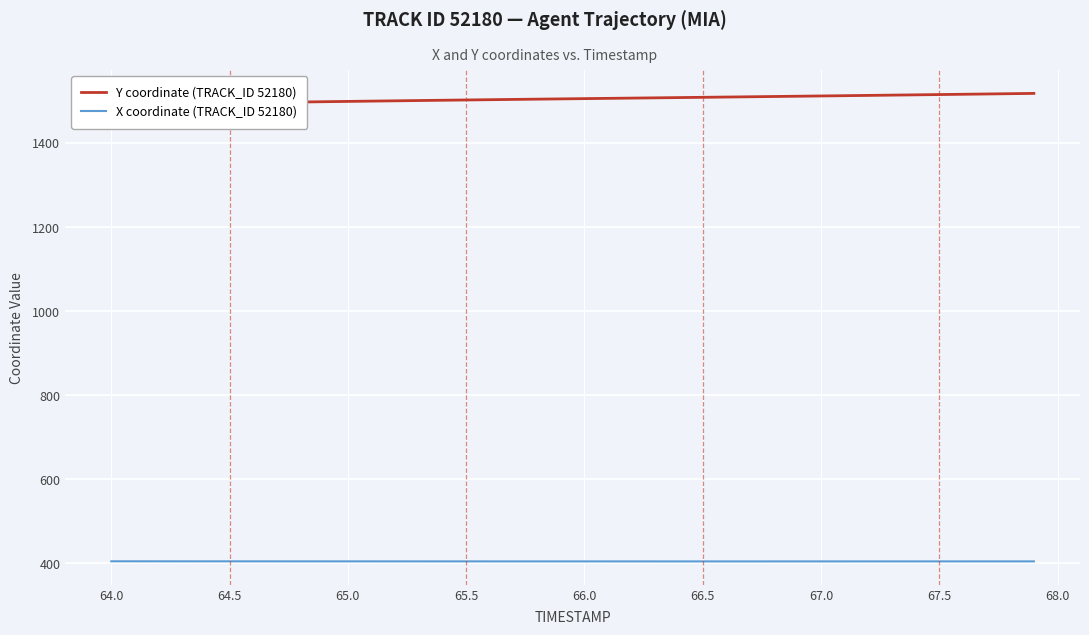

What is the lowest value of the X coordinate (TRACK_ID 52180) series?

404.5